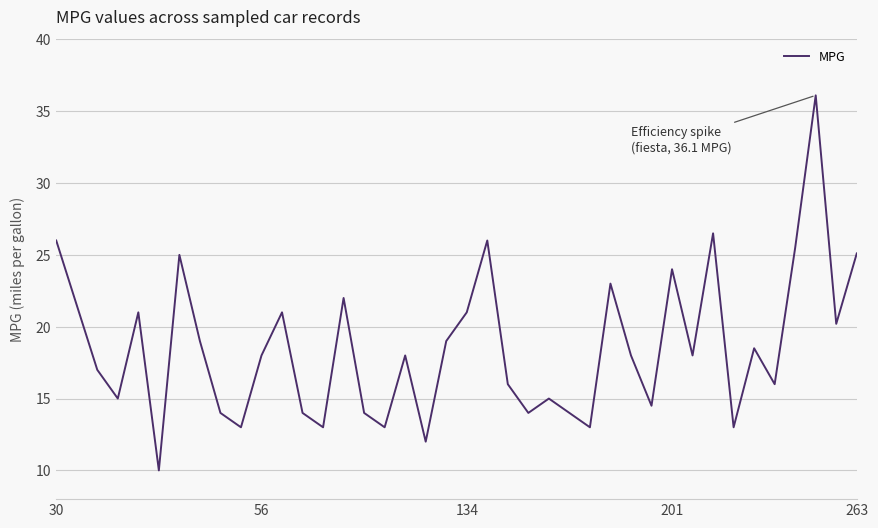

What is the minimum value shown in the chart?

10.0